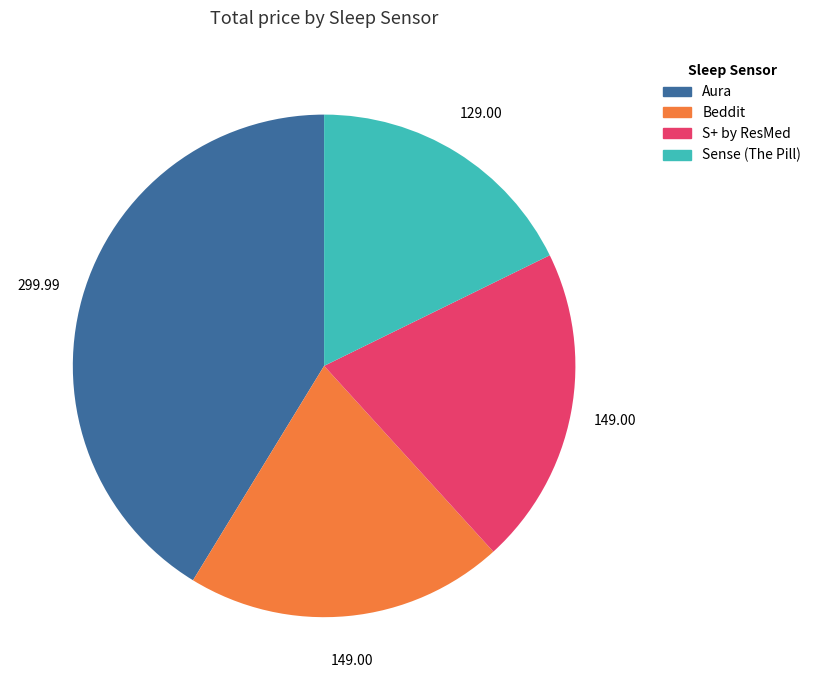

Which has a higher value, Sense (The Pill) or Aura?

Aura